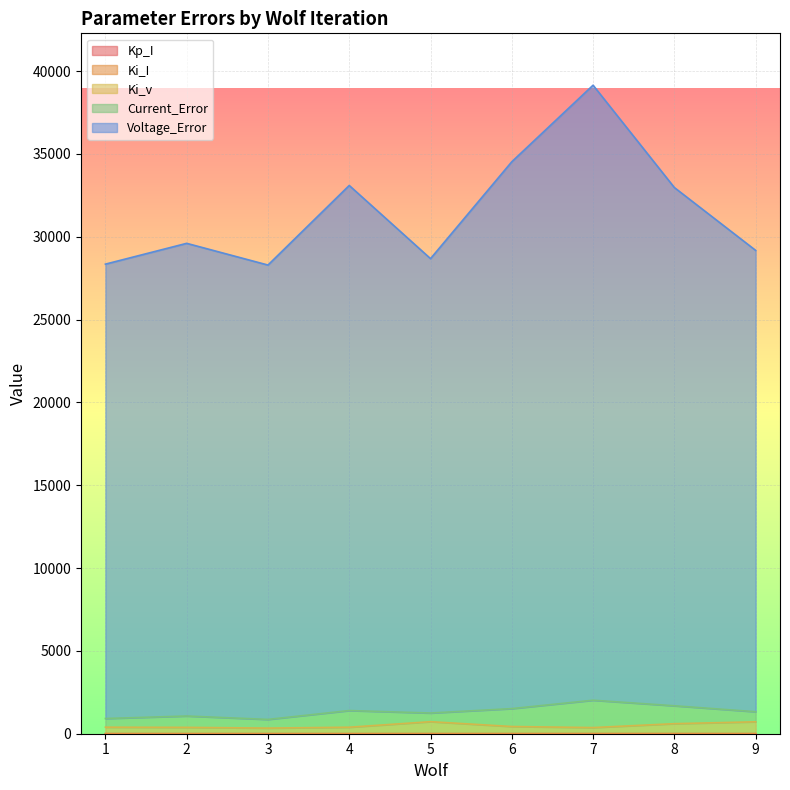

What is the difference between the highest and lowest values at 6?

34530.6